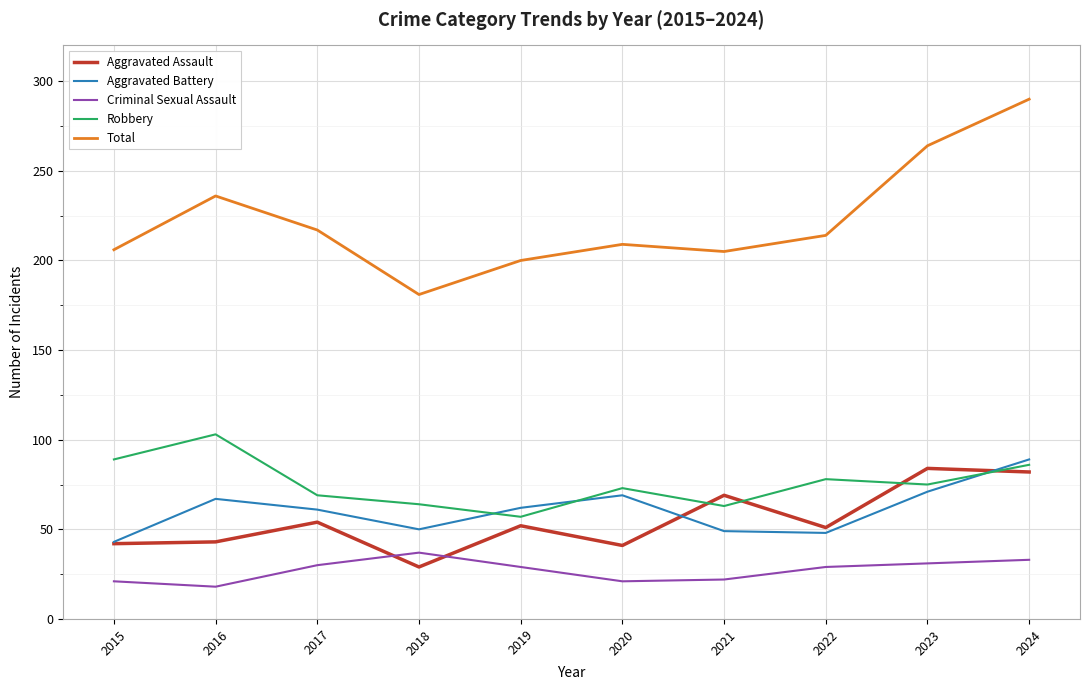

True or false: Aggravated Assault has more than 2 points higher than both neighbors.

True